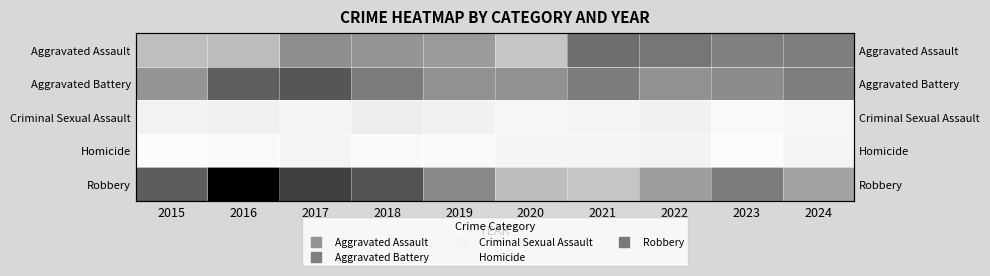

Where does the Aggravated Battery series first go above 81?

2016